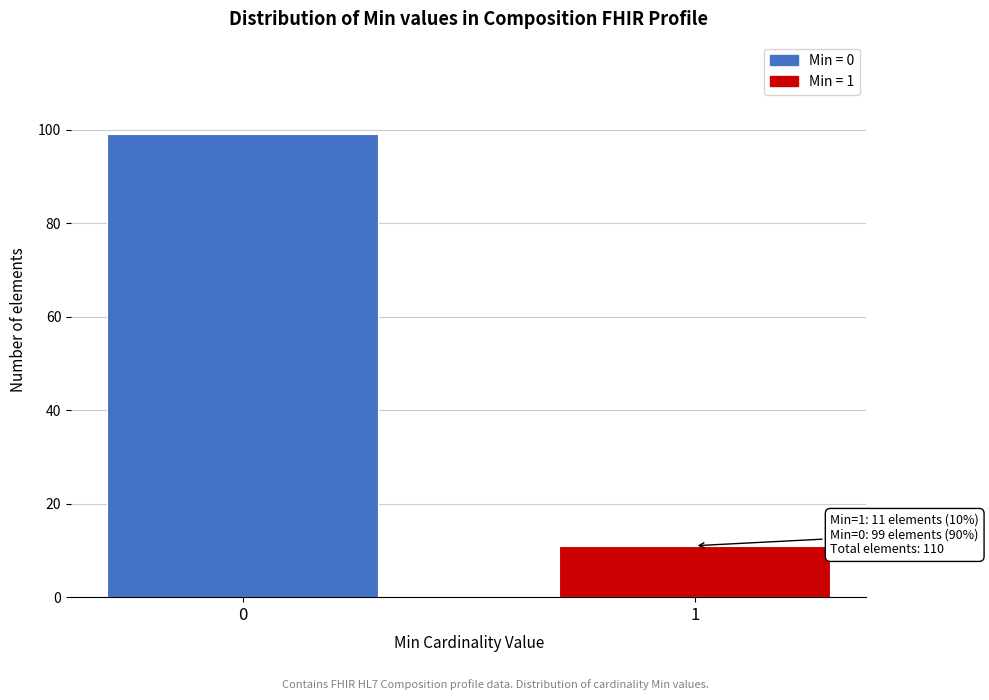

Reading left to right, transcribe all the data shown in this chart.

0=99	1=11